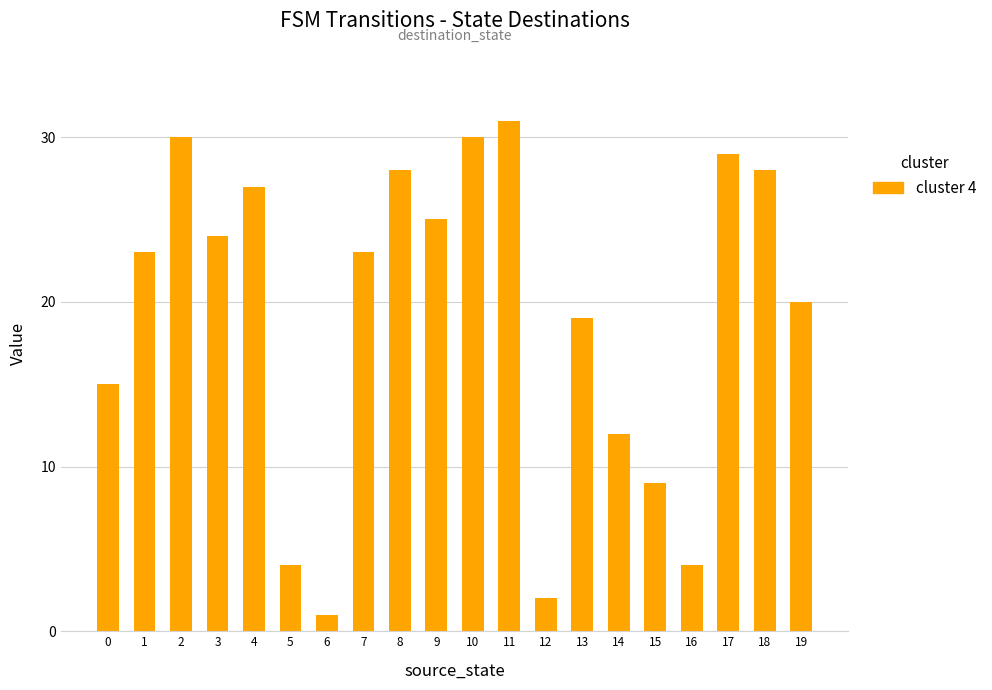

What is the approximate value at 10?

30